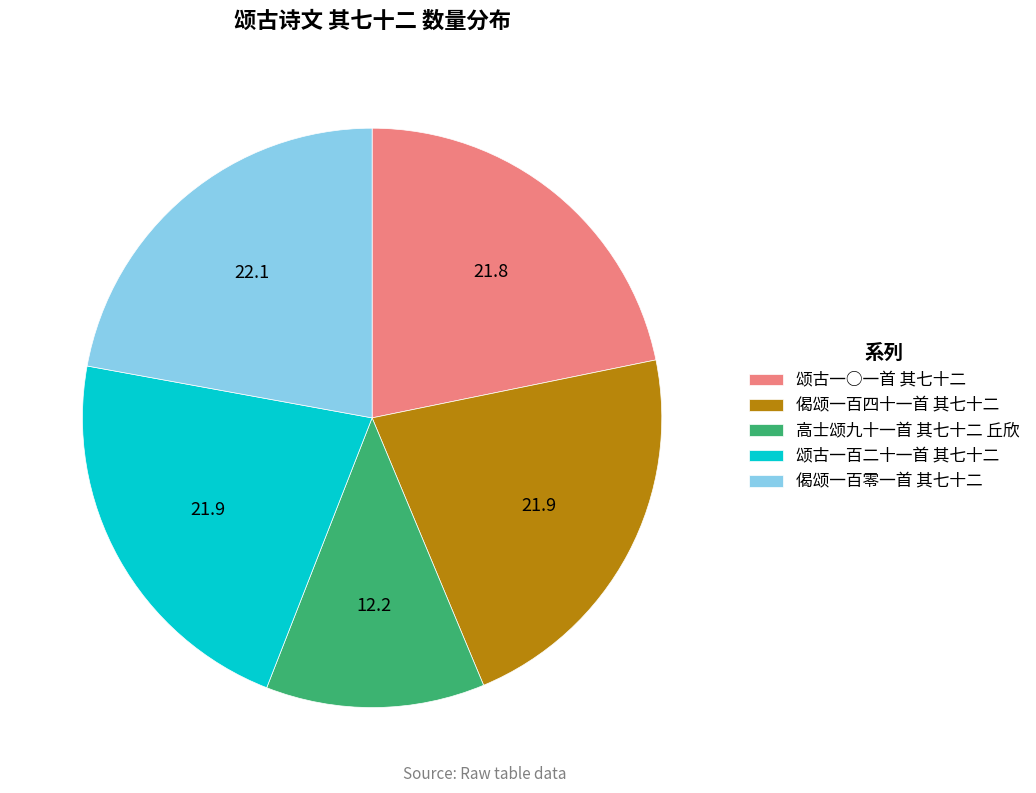

The 偈颂一百四十一首 其七十二 slice represents 14% of the pie. True or false?

False